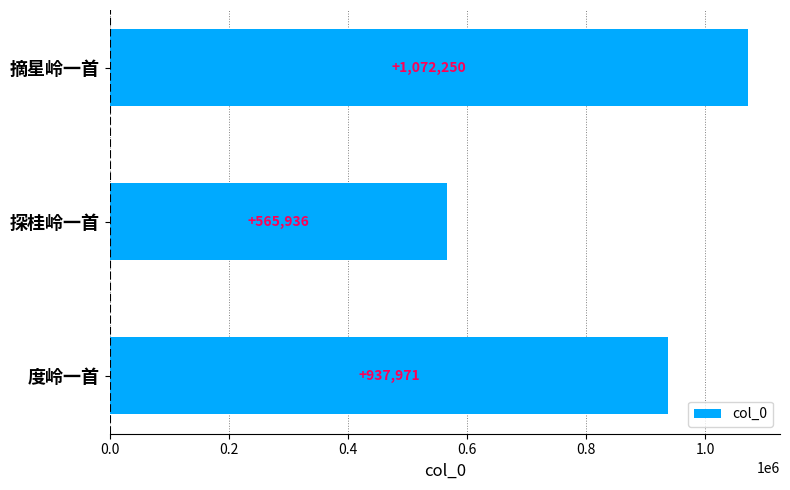

The value at 探桂岭一首 is 565936. True or false?

True